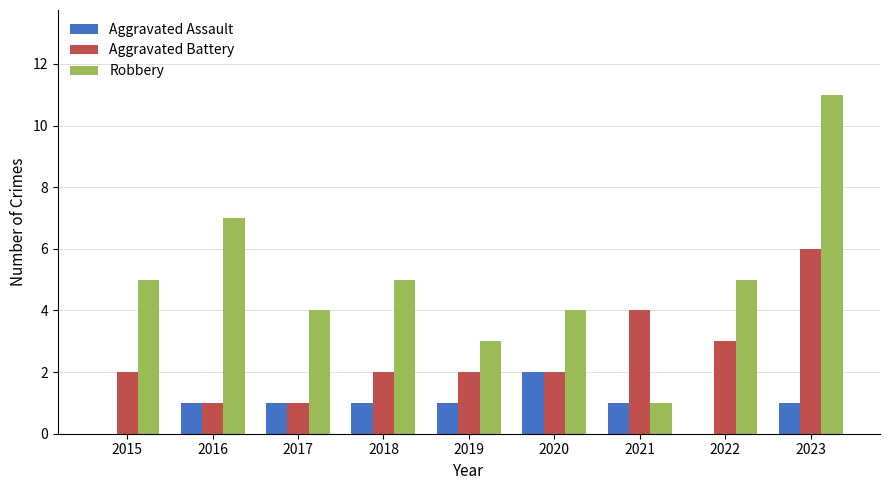

The Aggravated Assault series shows 1 at 2021. True or false?

True